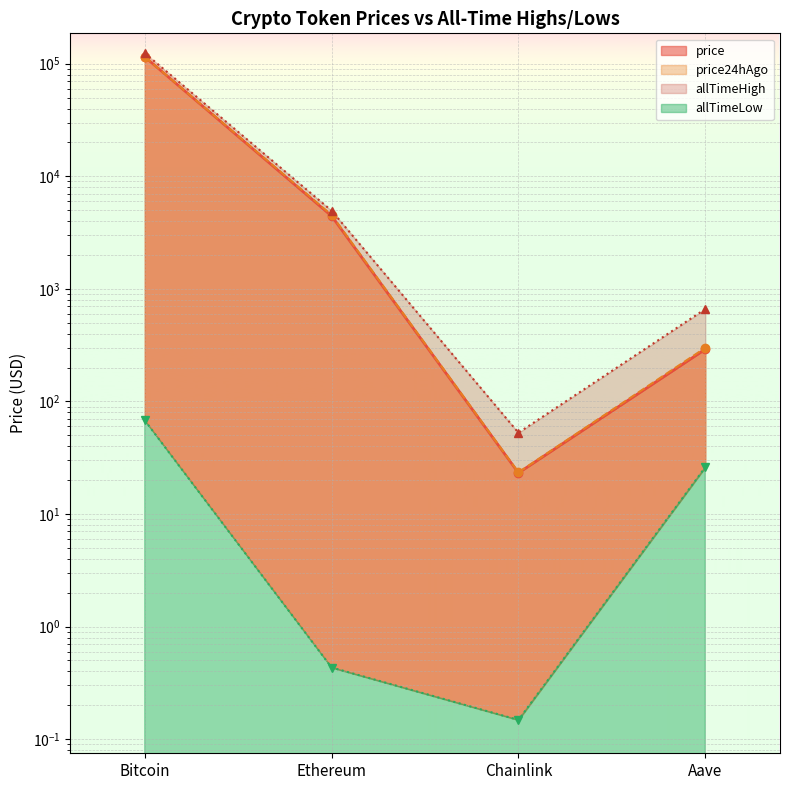

Is it true that allTimeLow equals 26.0 at Aave?

True